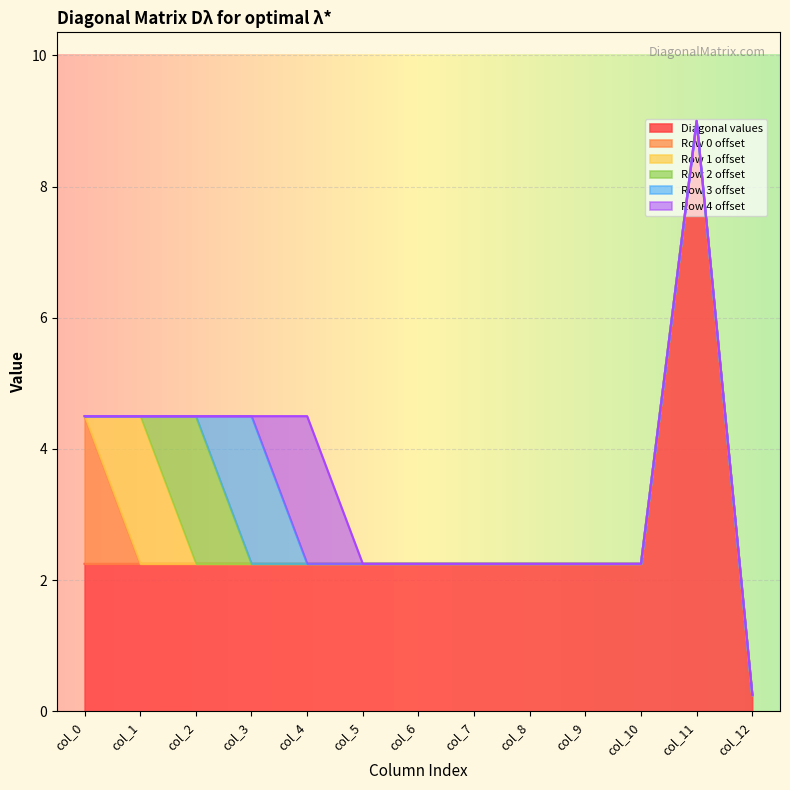

Count the number of categories in the chart.

13